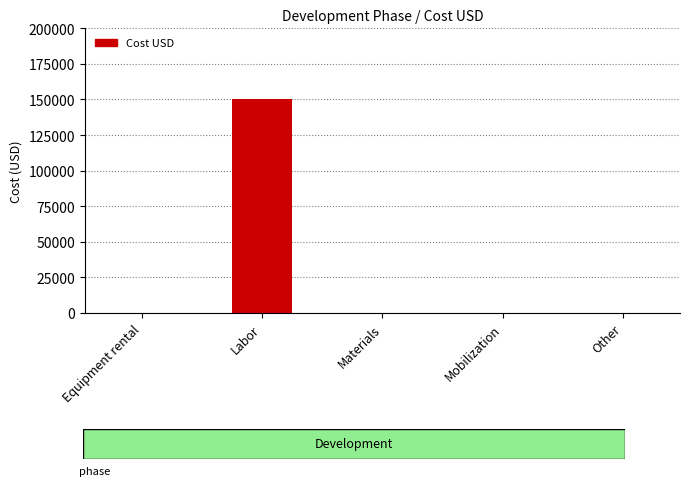

What is the average value?

30000